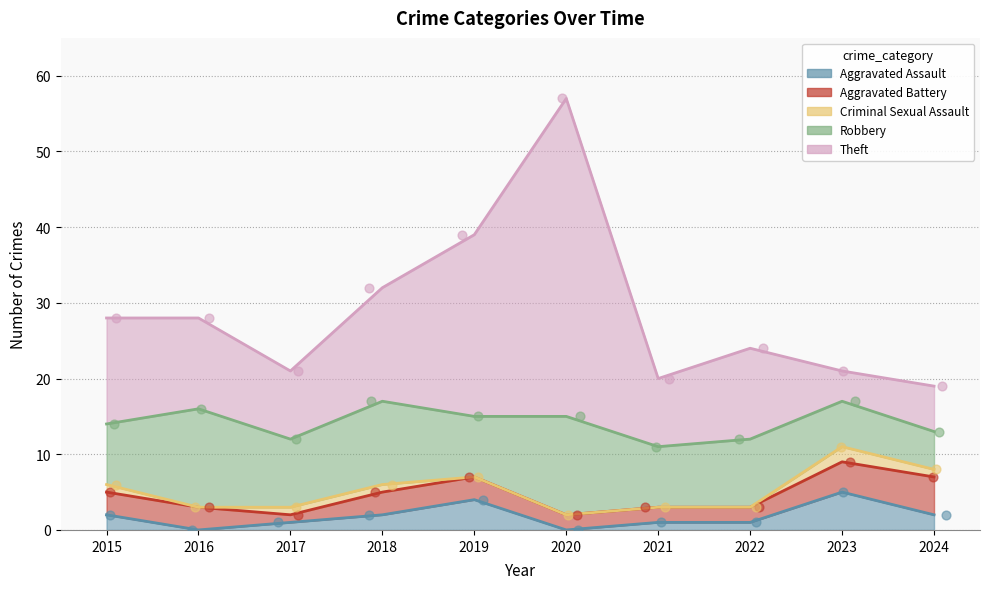

At which category is the sum across all series the highest?

2020